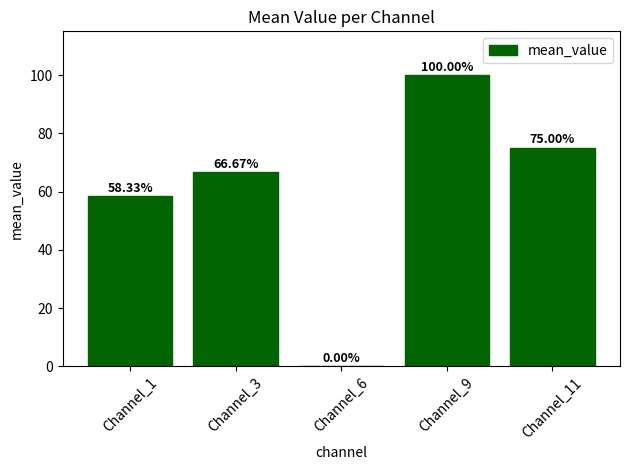

Where is the data nearest to the value 50?

Channel_1